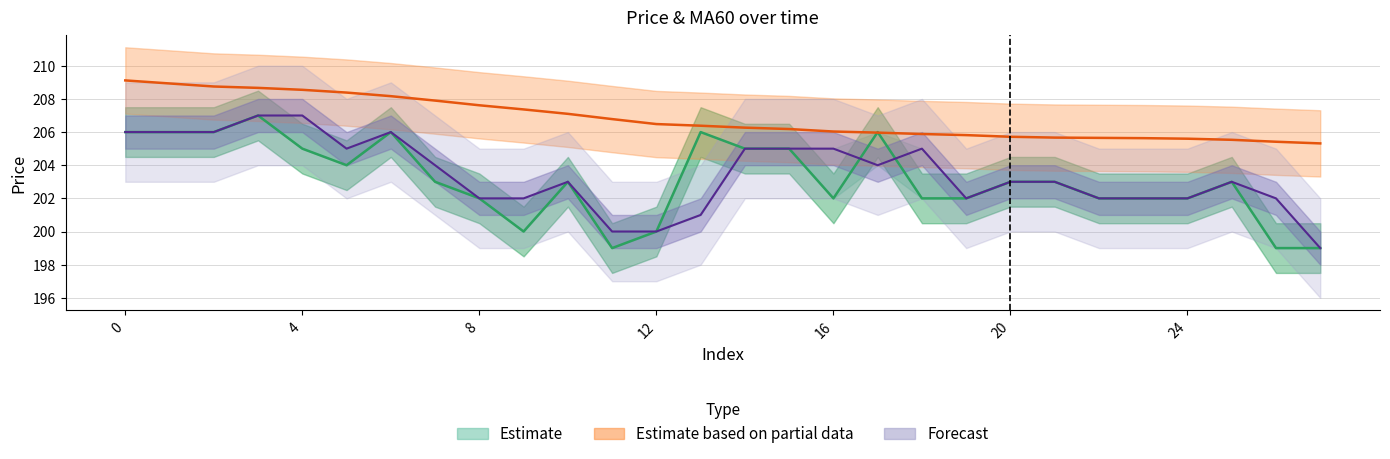

True or false: open and close intersect in this chart.

True